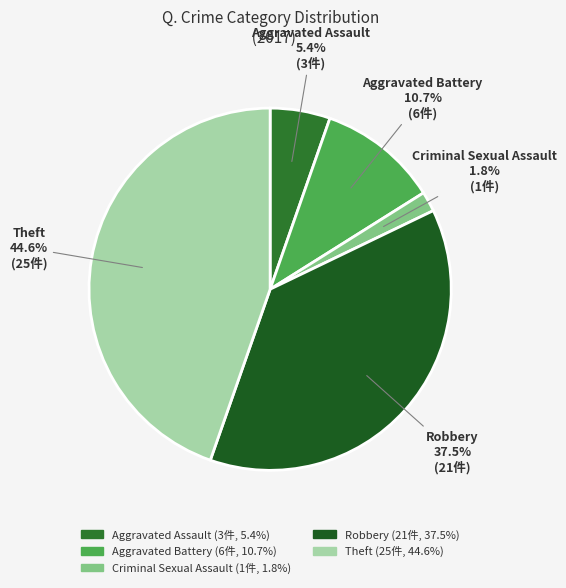

Which category has the smallest portion of the pie?

Criminal Sexual Assault